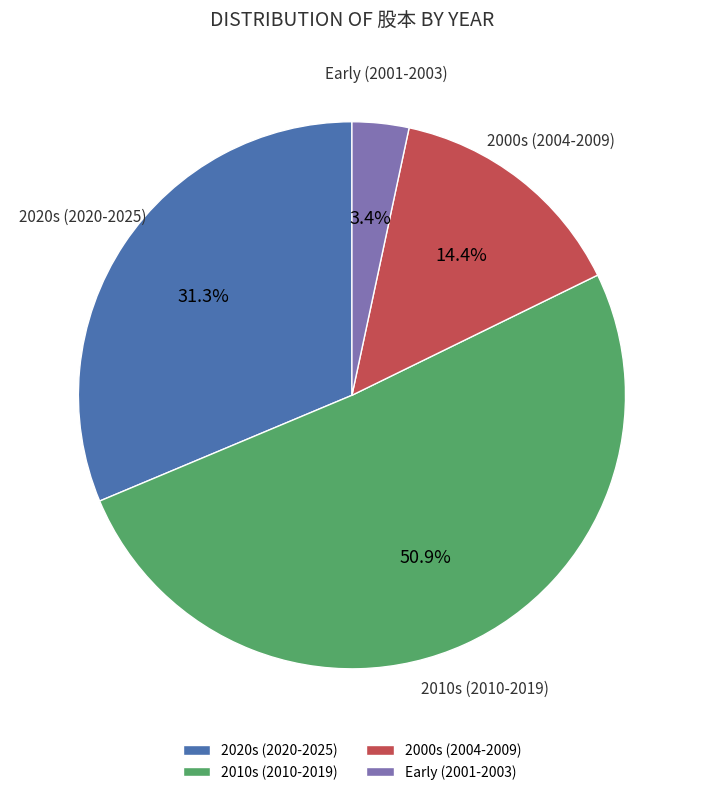

Is the sum of 2000s (2004-2009) and 2010s (2010-2019) greater than half?

Yes